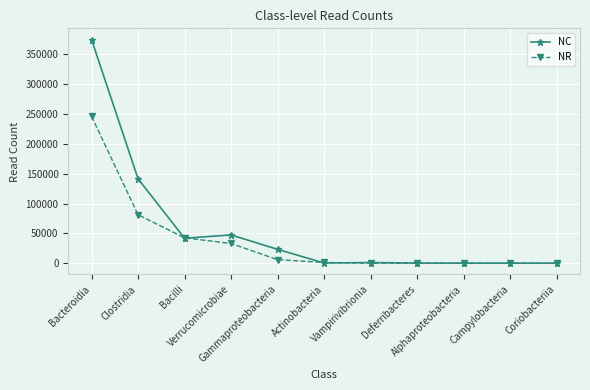

What is the value of the NR point at the 11th from the left?

13